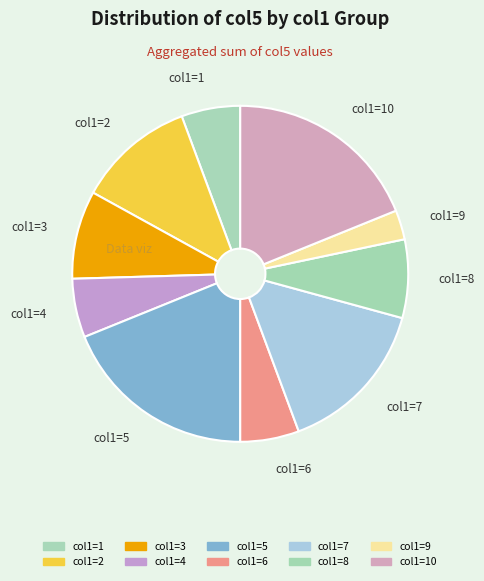

How many slices are in this pie chart?

10